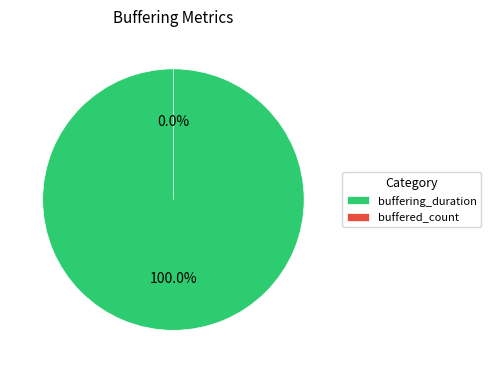

How many segments does this pie chart have?

2